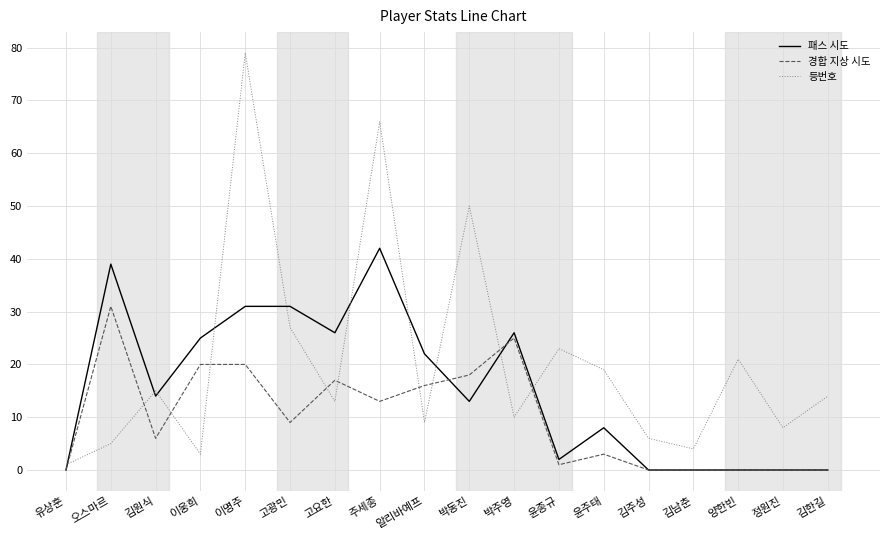

Rank the series by their average value, from lowest to highest.

경합 지상 시도, 패스 시도, 등번호